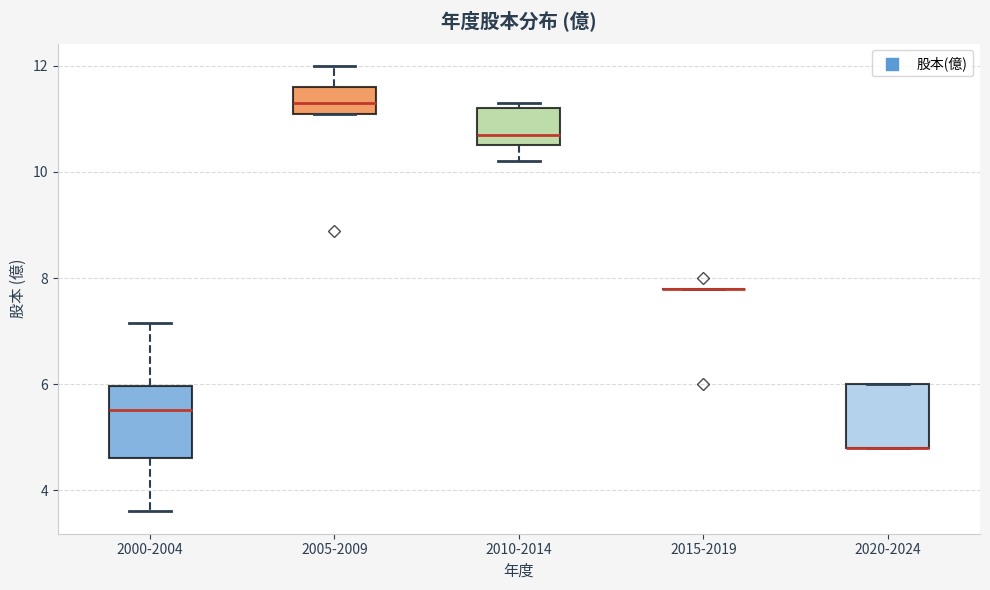

Reading left to right, transcribe this box plot: for each box, give where its median line is, the range the box spans, and where its two whiskers end, as read against the y-axis. The values are not printed on the chart, so give them approximately, as read against the axis.

2000-2004: median 5.6, box 4.6 to 6.0, whiskers 3.6 to 7.2
2005-2009: median 11.4, box 11.2 to 11.6, whiskers 11.2 to 12.0
2010-2014: median 10.8, box 10.6 to 11.2, whiskers 10.2 to 11.4
2015-2019: box collapsed to a line at 7.8, whiskers 7.8 to 7.8
2020-2024: median 4.8 (drawn on the box's lower edge), box 4.8 to 6.0, whiskers 4.8 to 6.0